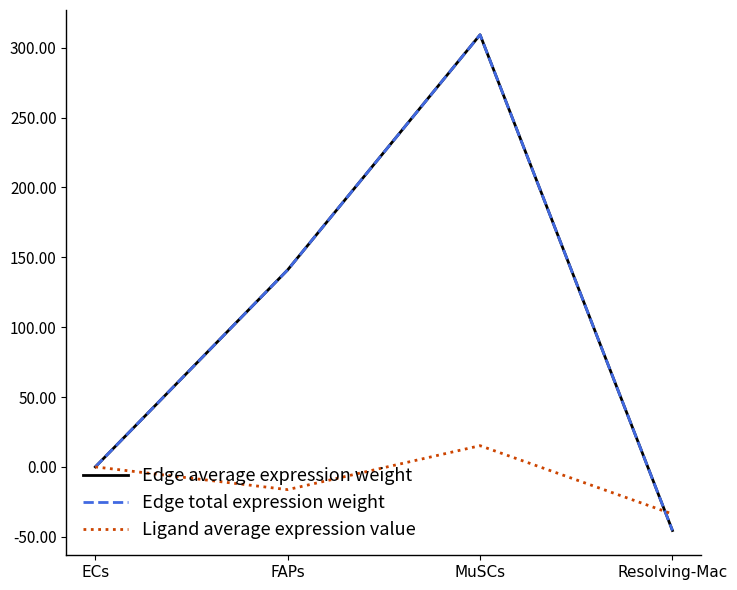

Between FAPs and MuSCs, which series saw the biggest shift?

Edge average expression weight